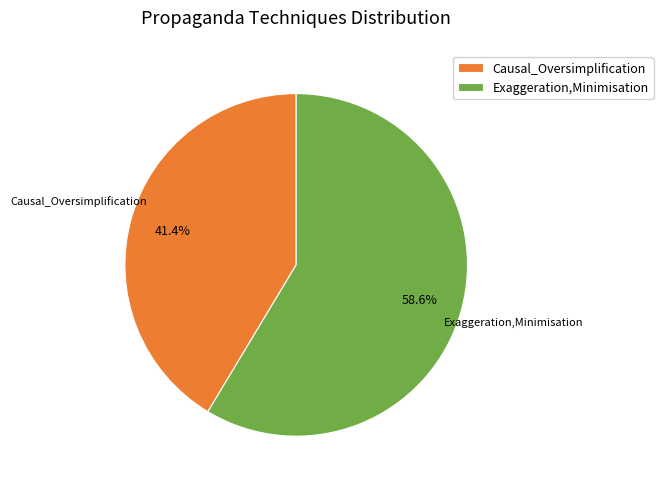

How many slices are in this pie chart?

2